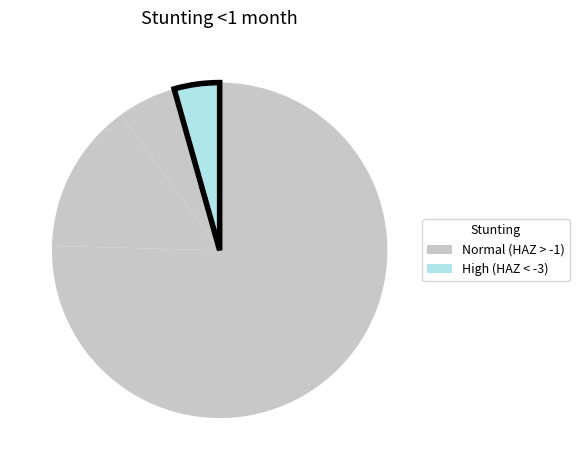

How many slices are in this pie chart?

4